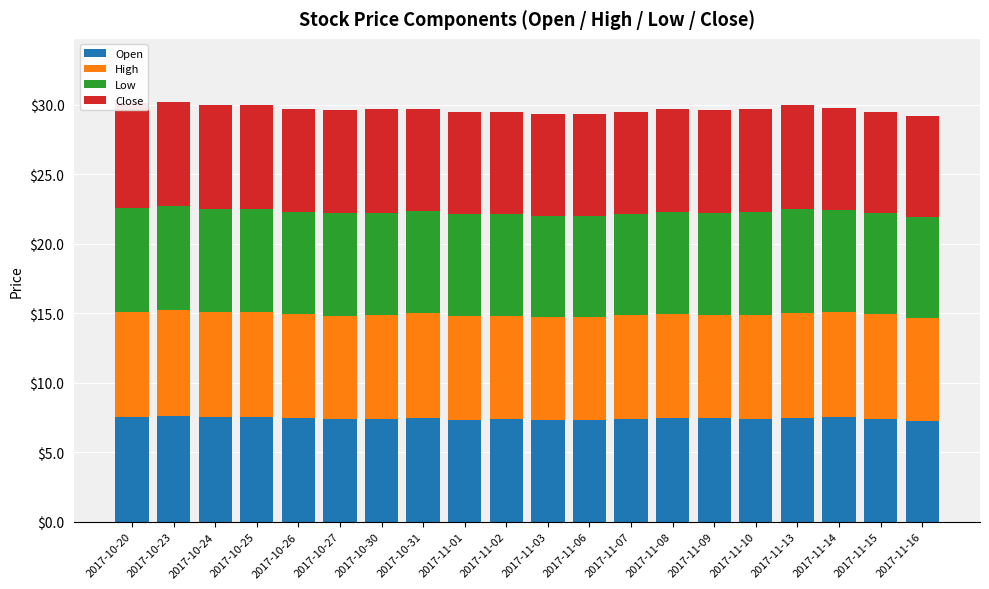

What is the difference between the maximum and minimum values in the Open series?

0.3